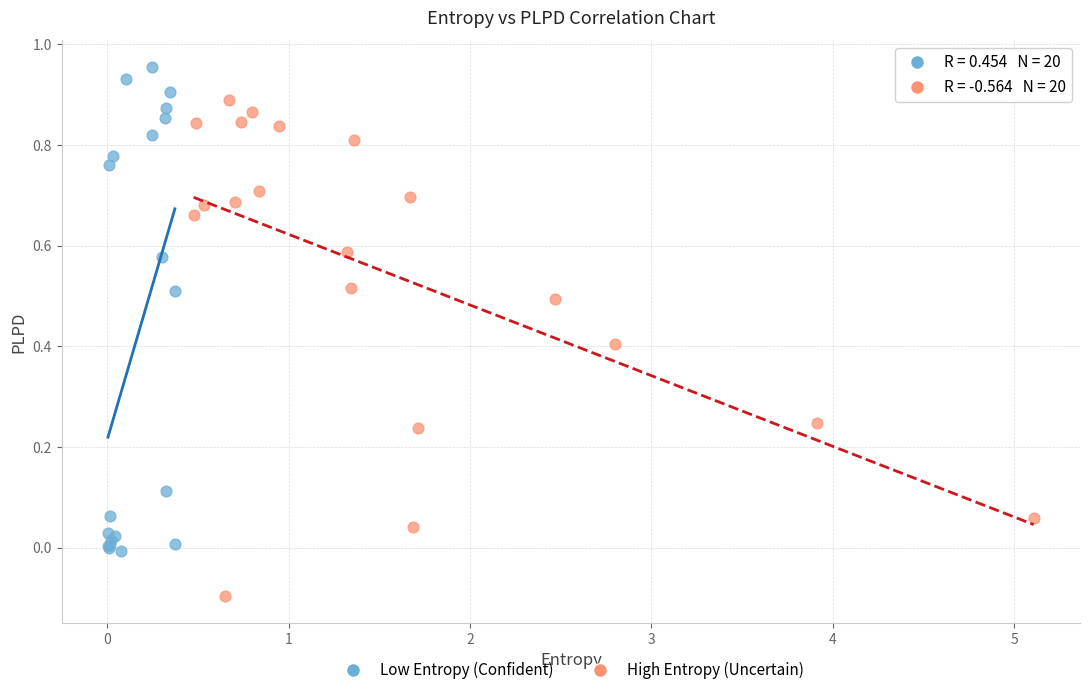

What are all the series names shown in the legend?

Low Entropy (Confident), High Entropy (Uncertain)